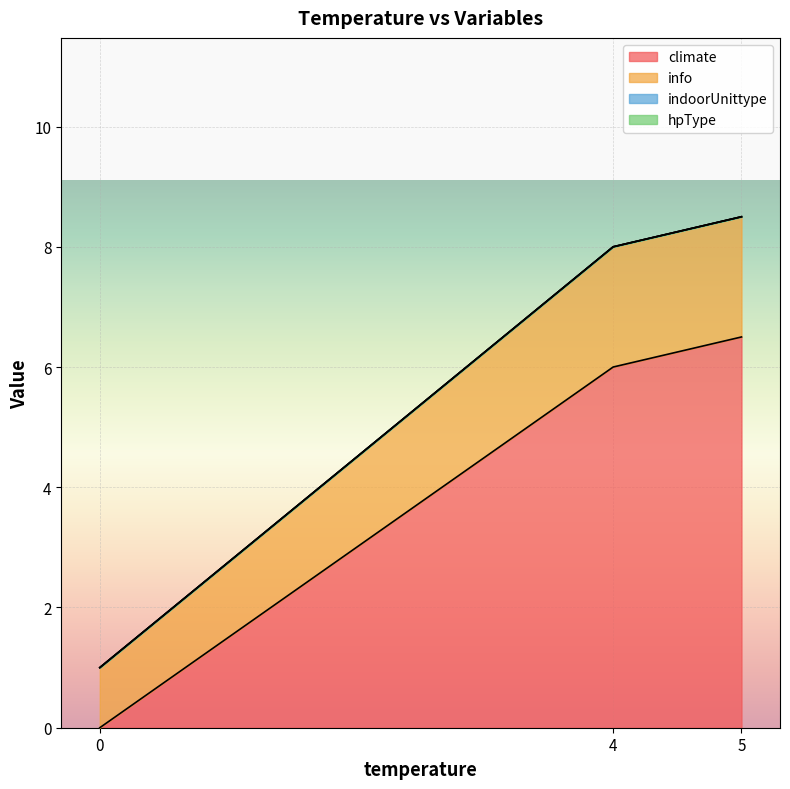

Does the chart display data point markers on the line(s)?

No